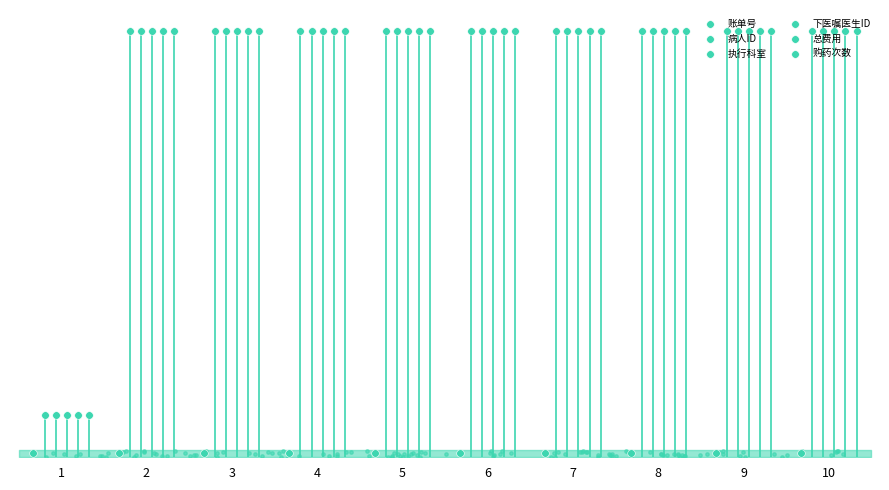

Which series has the largest total across all categories?

购药次数